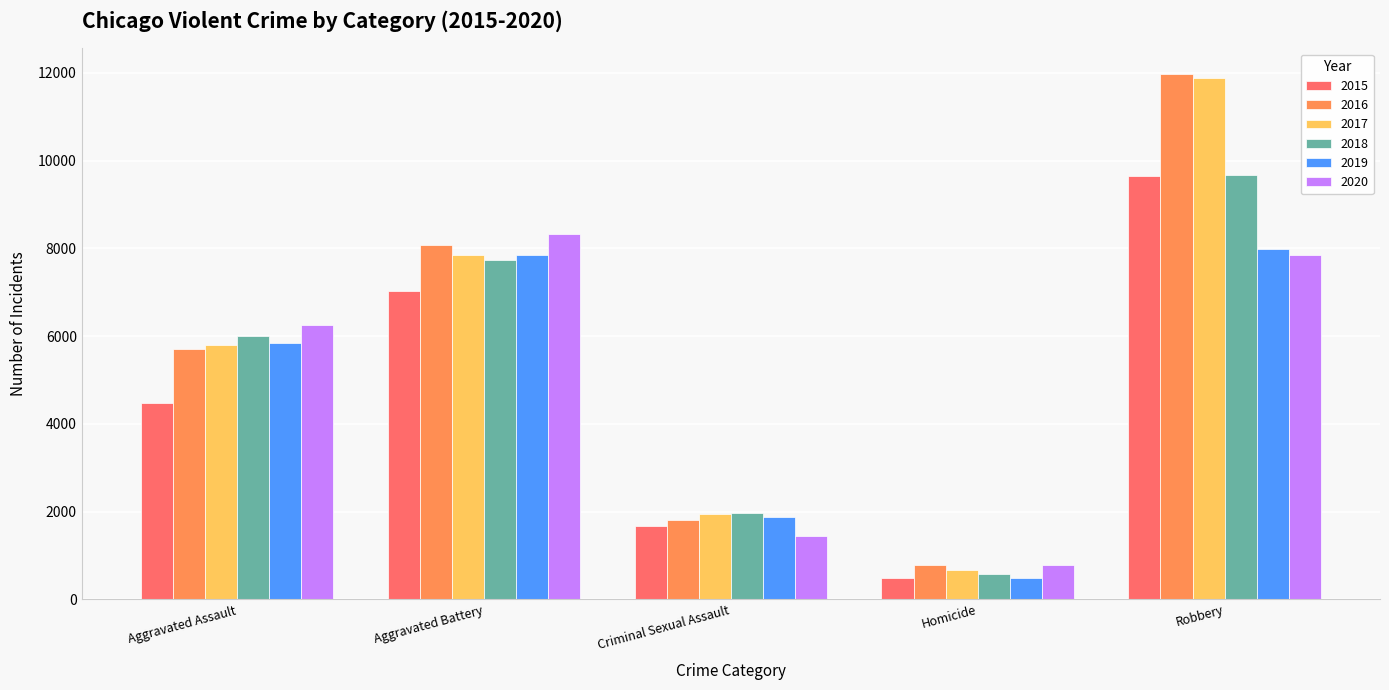

Does the chart contain any negative values?

No